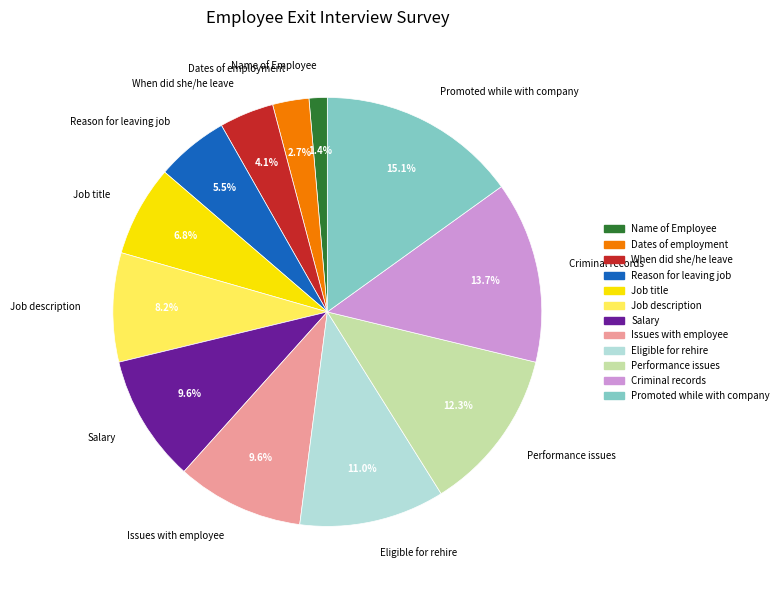

To the nearest percent, what is the difference between the Eligible for rehire and When did she/he leave slice percentages?

7%